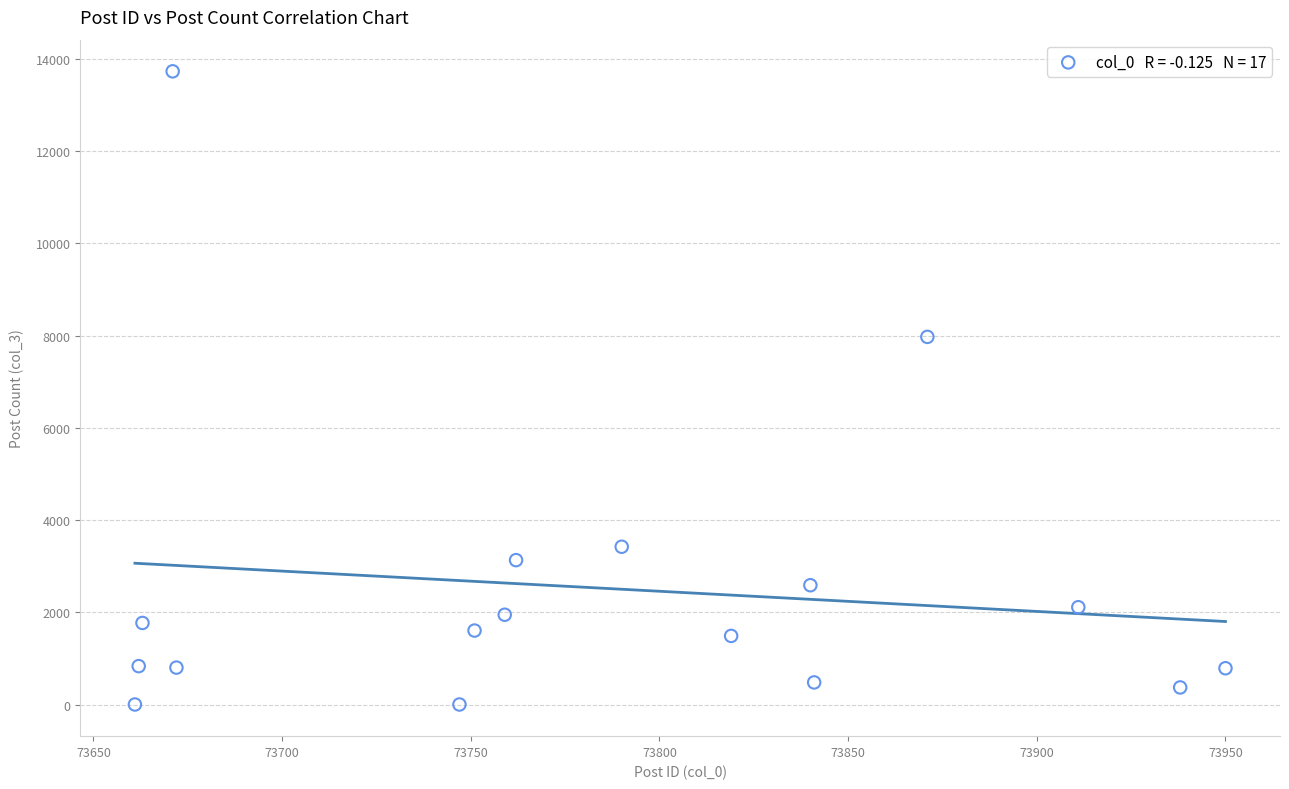

What is the range of X values (max minus min)?

289